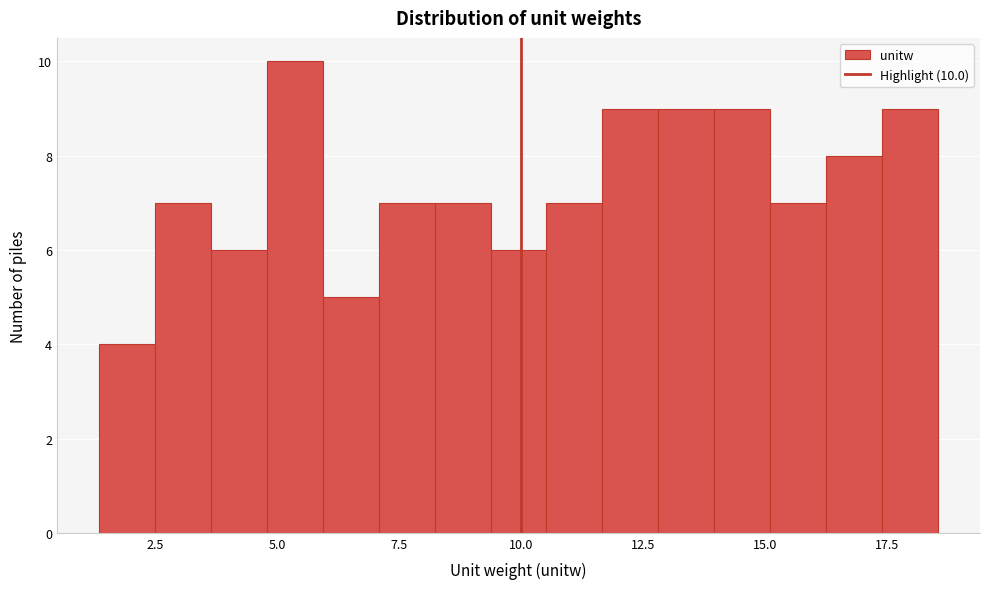

Around what value on the x-axis is the tallest bar? Give the approximate position of its centre, as read against the axis.

5.5